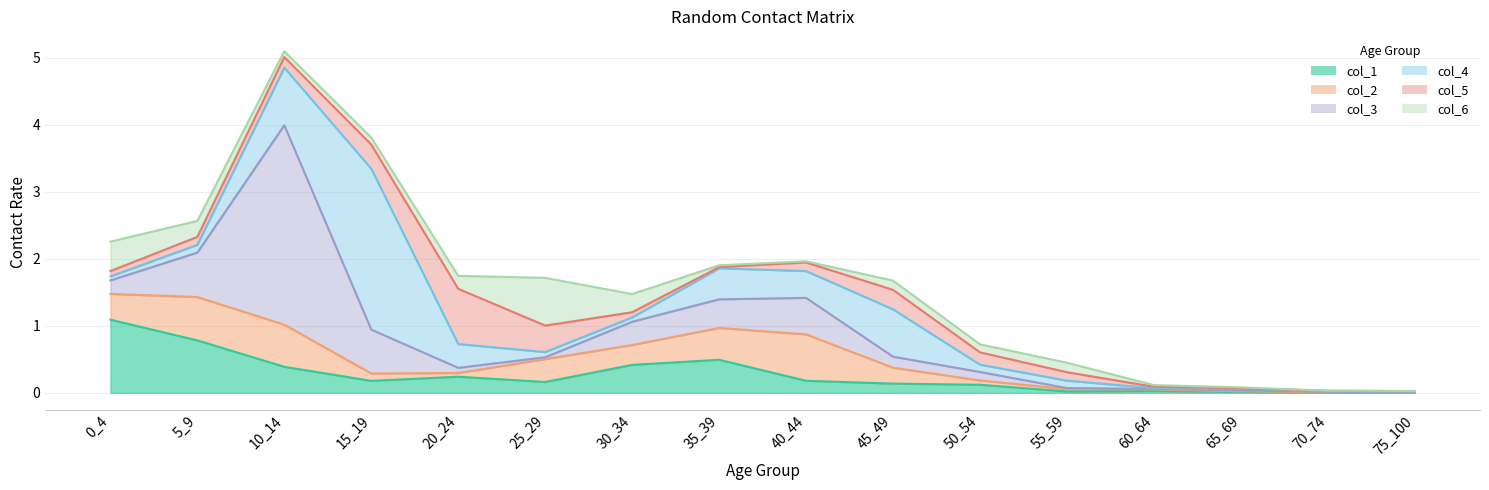

What is the difference between the highest and lowest values at 50_54?

0.1